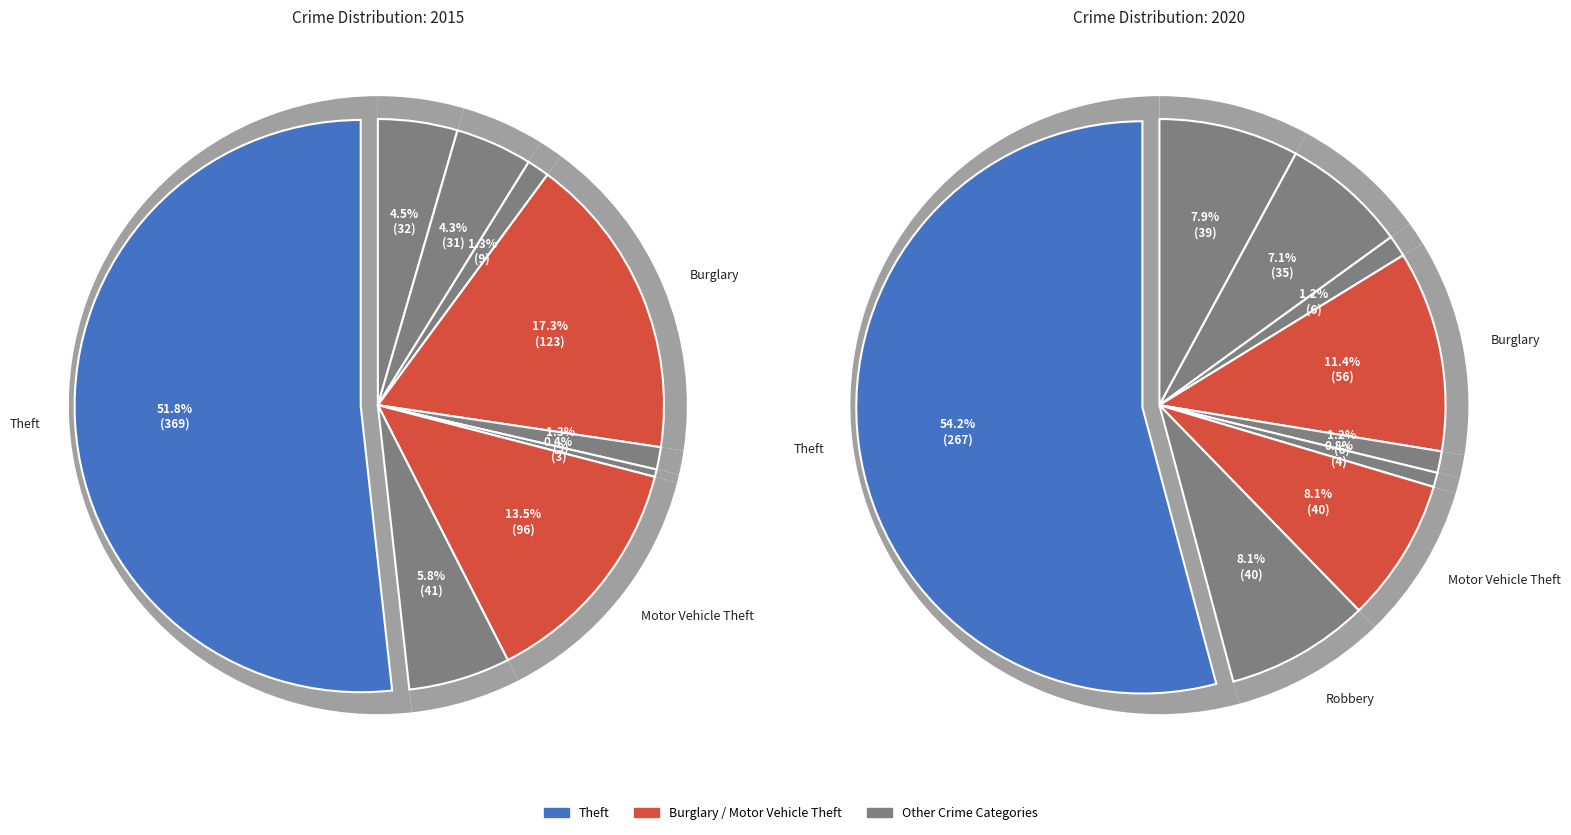

Which category has the smallest portion of the pie?

Homicide